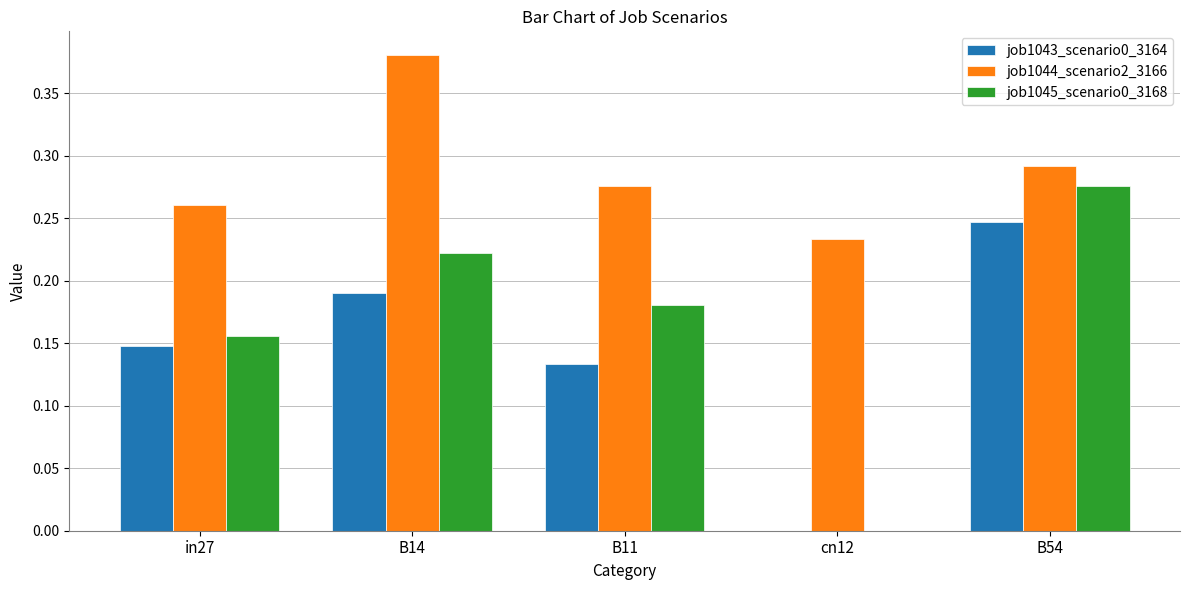

What is the sum of all job1045_scenario0_3168 values?

0.8